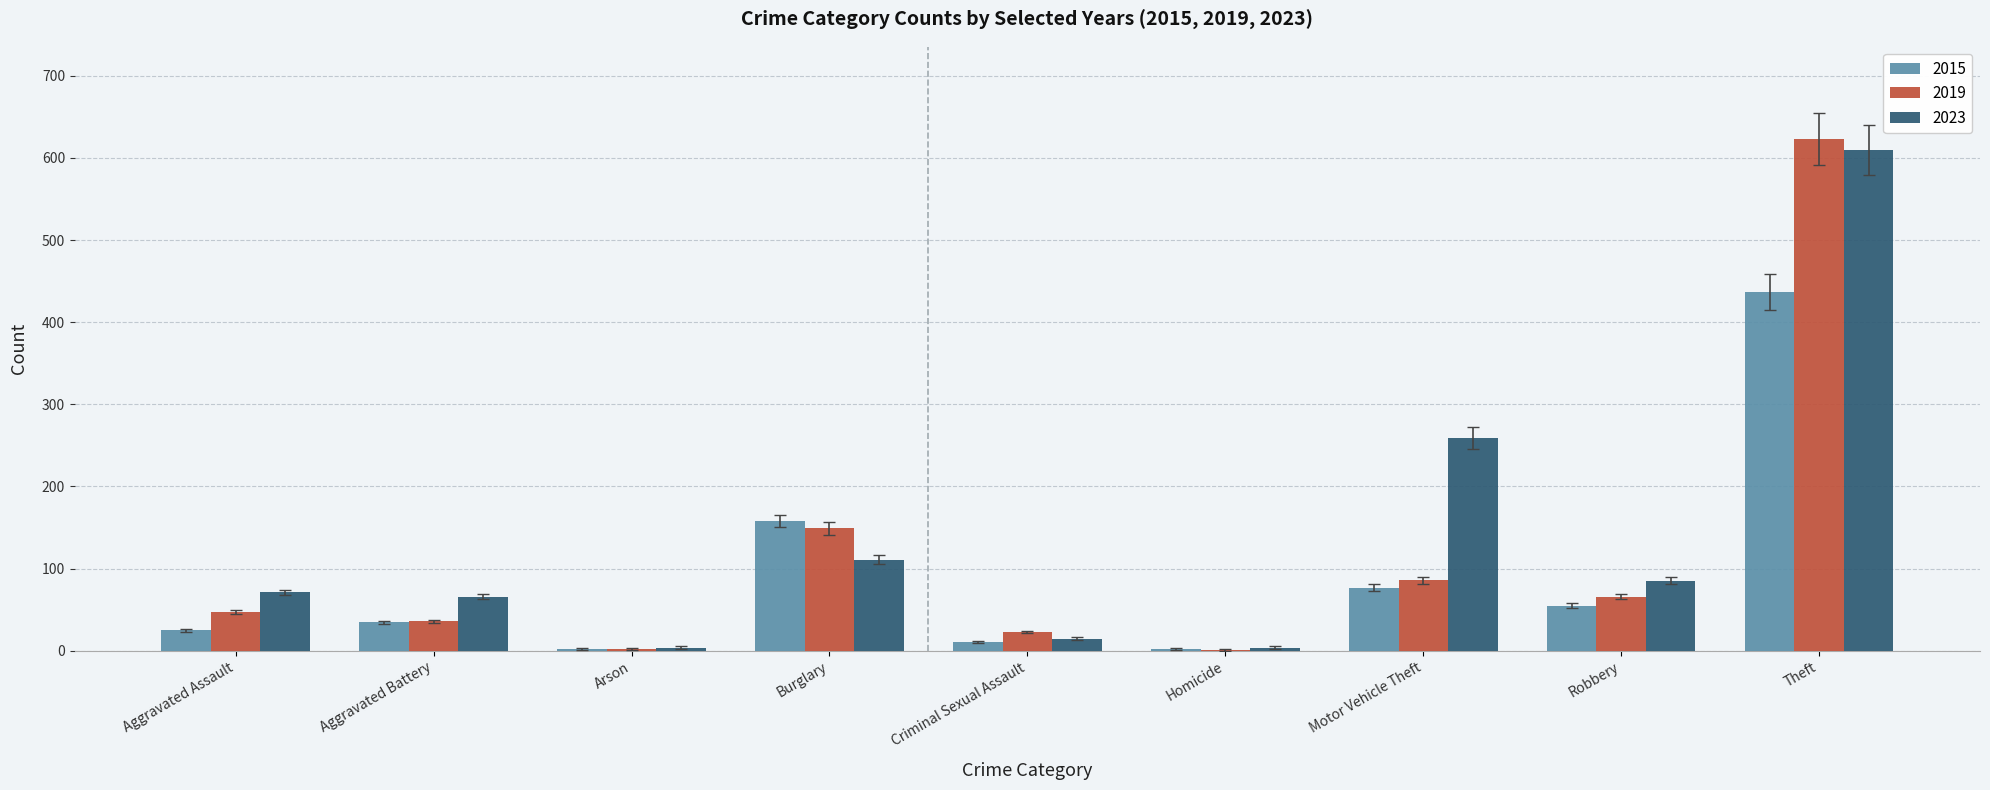

What is the average value of the 2015 series?

89